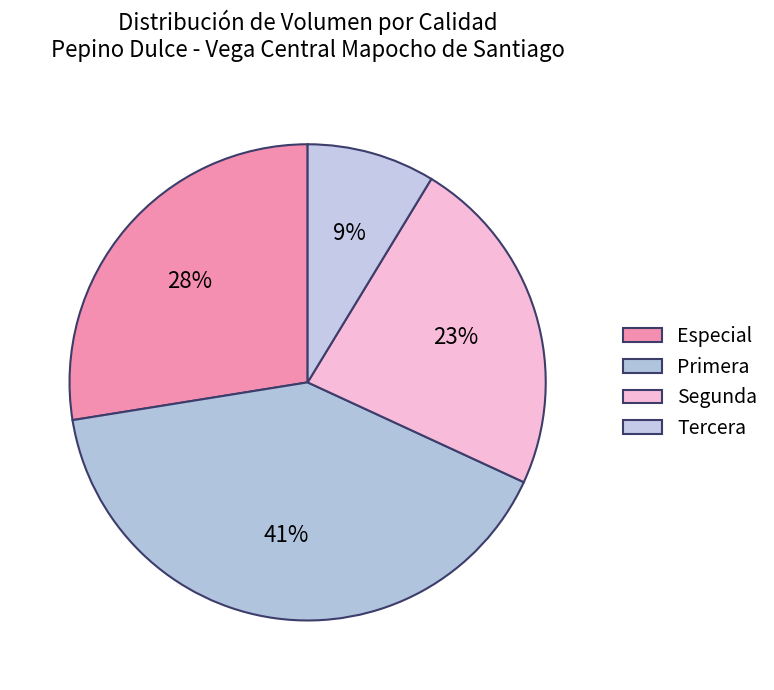

What is the largest slice in the pie chart?

Primera